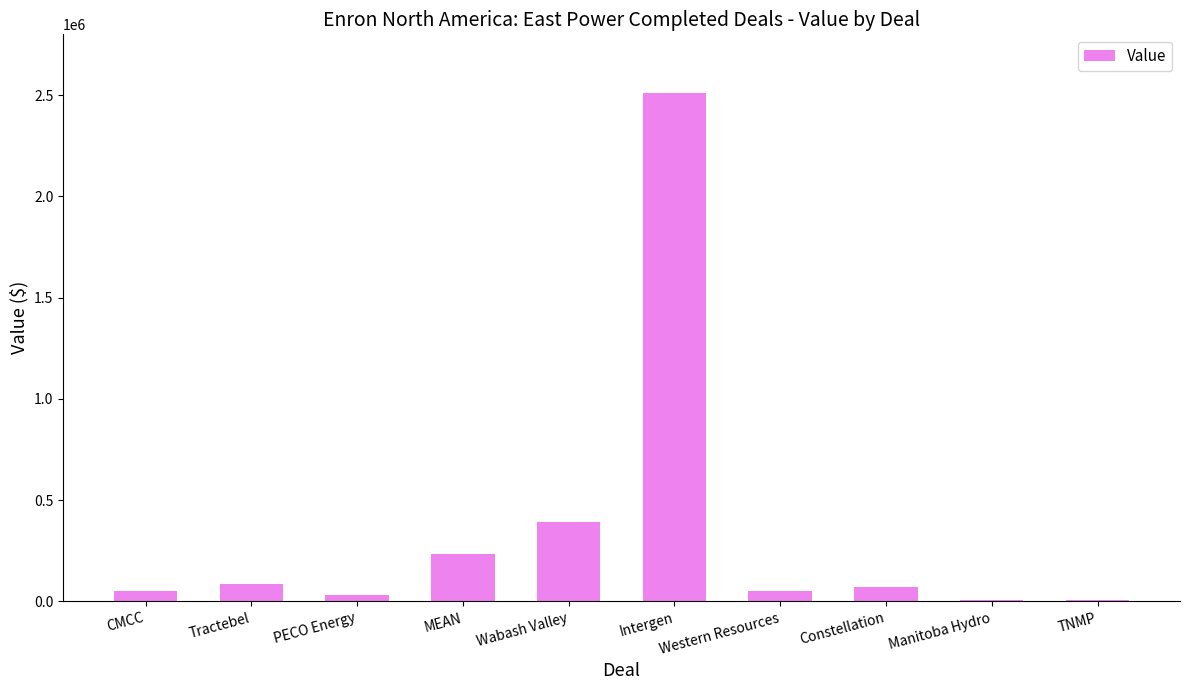

Are the bars horizontal?

No